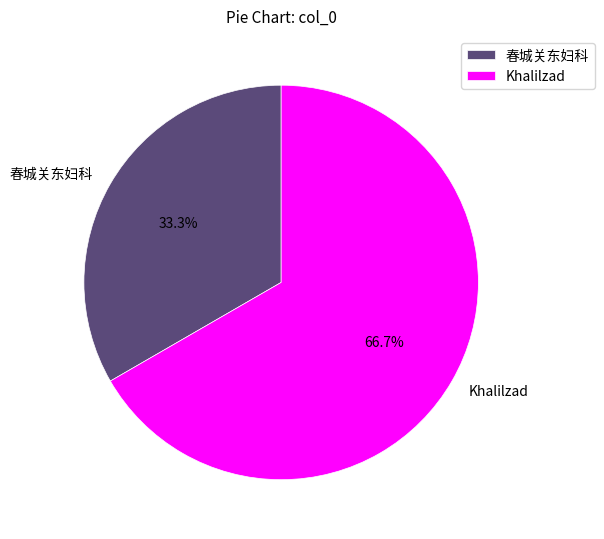

Combined, what portion of the pie is 春城关东妇科 and Khalilzad?

100.0%